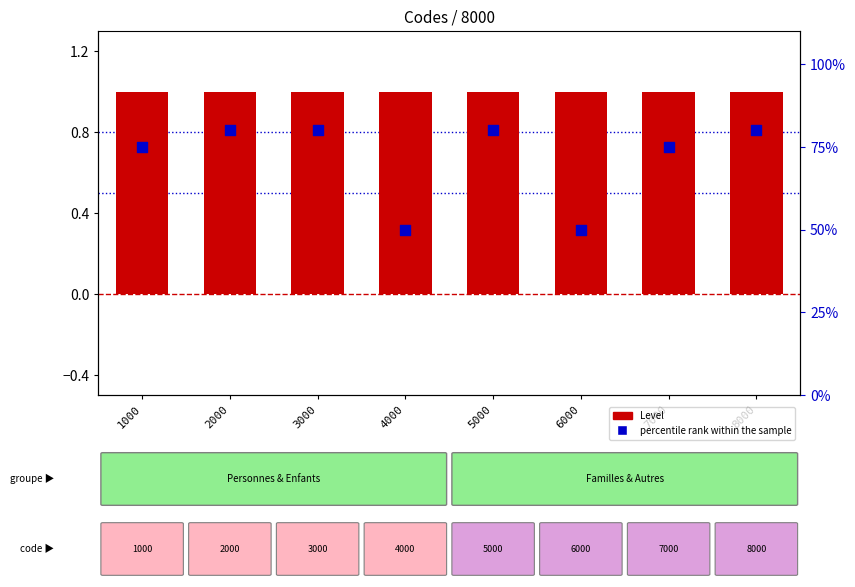

Which series contains the lowest Y value?

Level